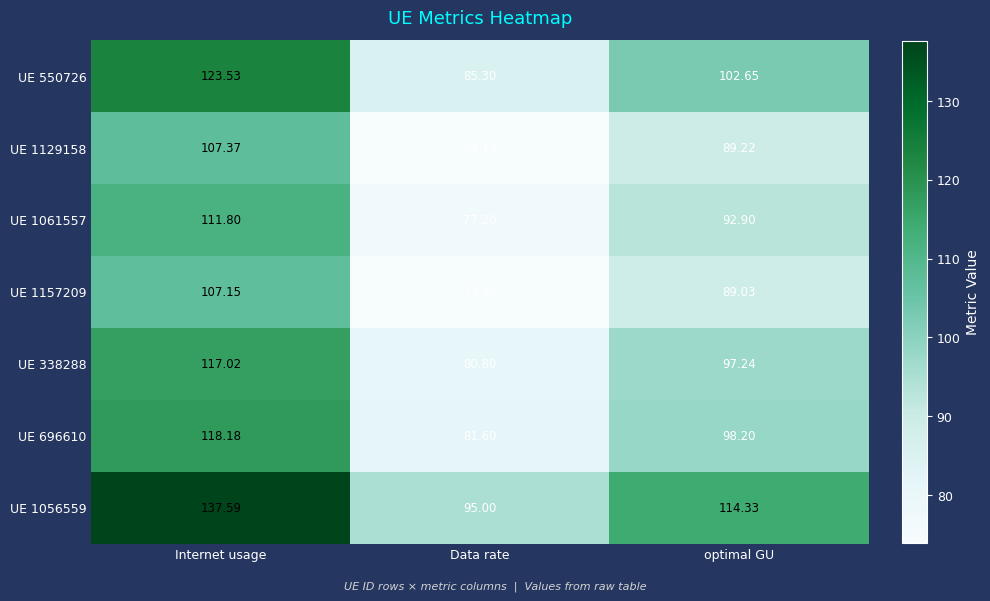

What is the total value across all series at optimal GU?

683.6